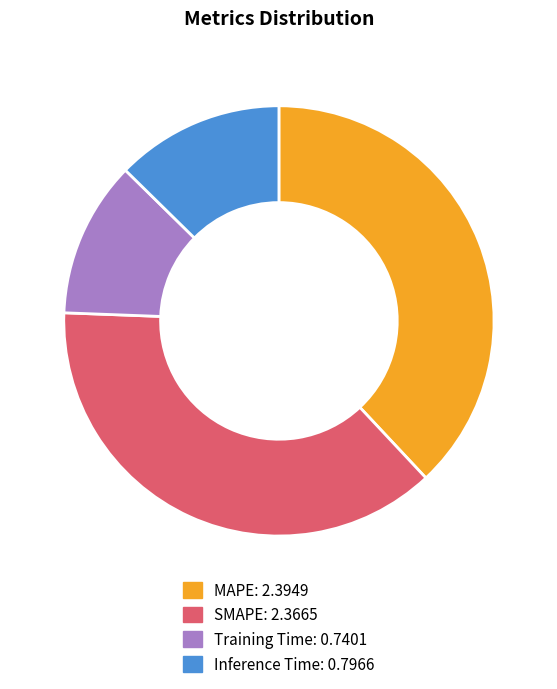

Which has a higher value, Inference Time or MAPE?

MAPE